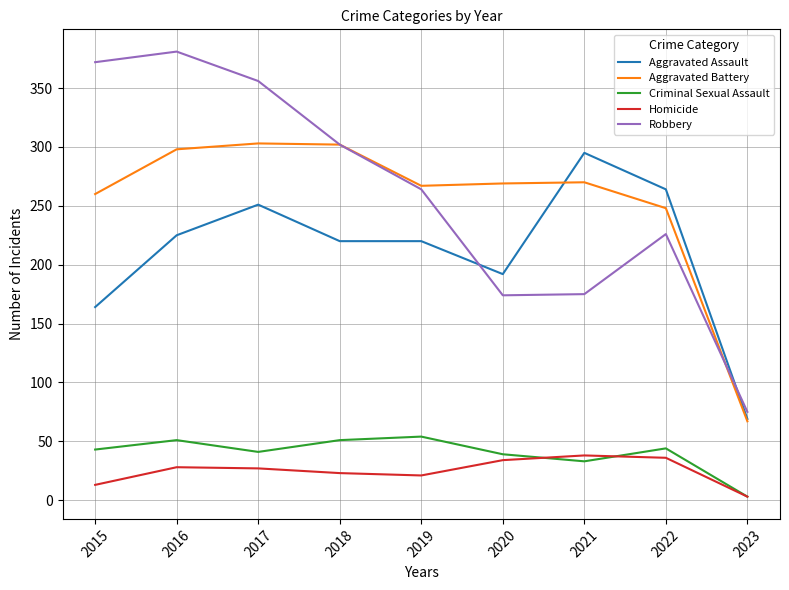

How many series are shown in this chart?

5